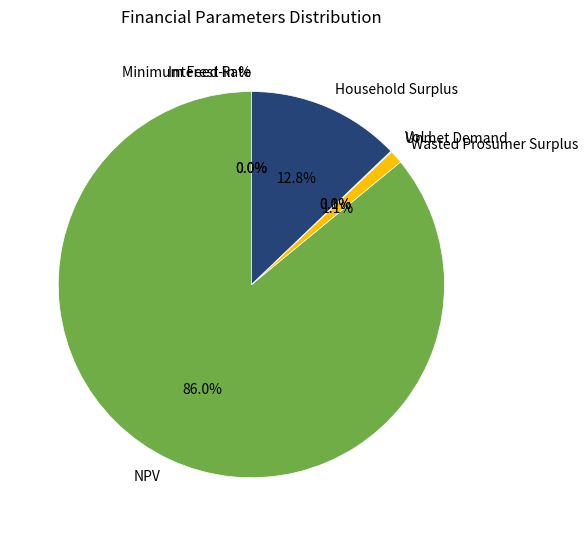

What is the largest slice in the pie chart?

NPV